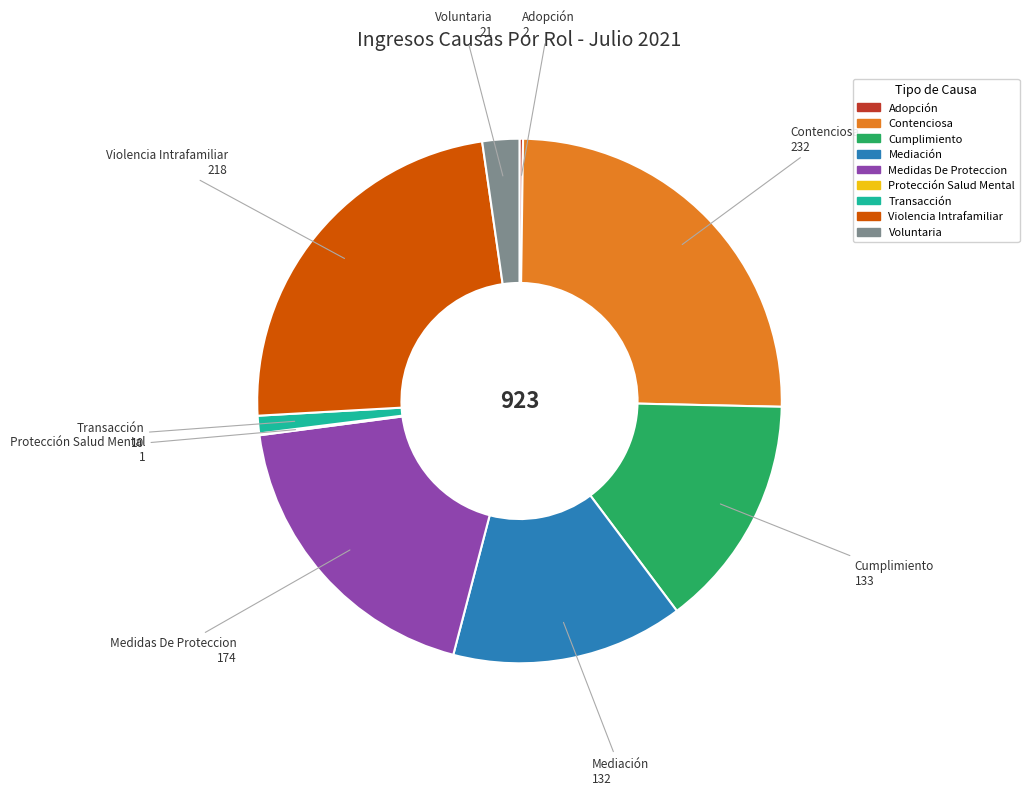

Which slice is the largest?

Contenciosa